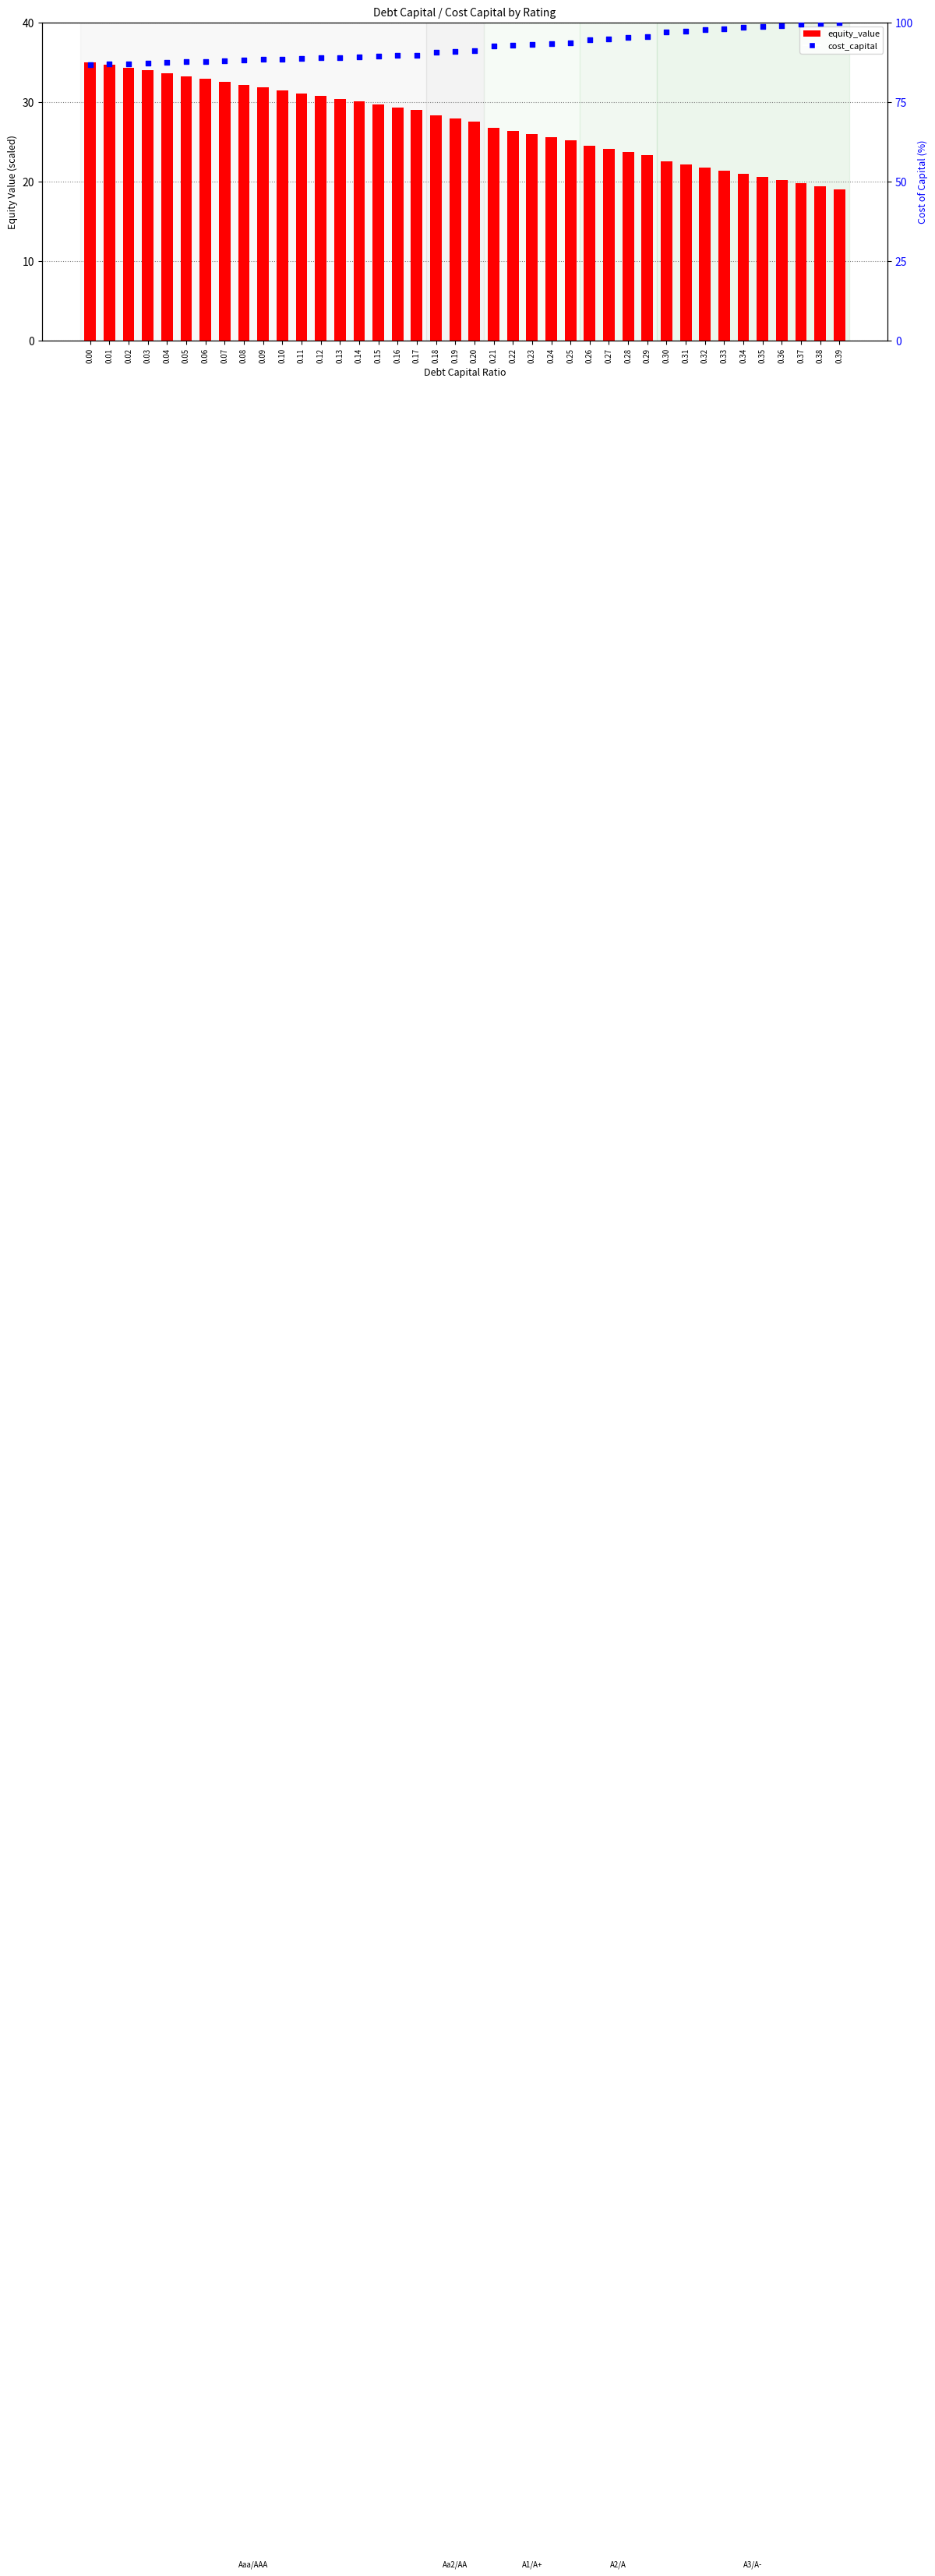

Which series contains the lowest Y value?

equity_value